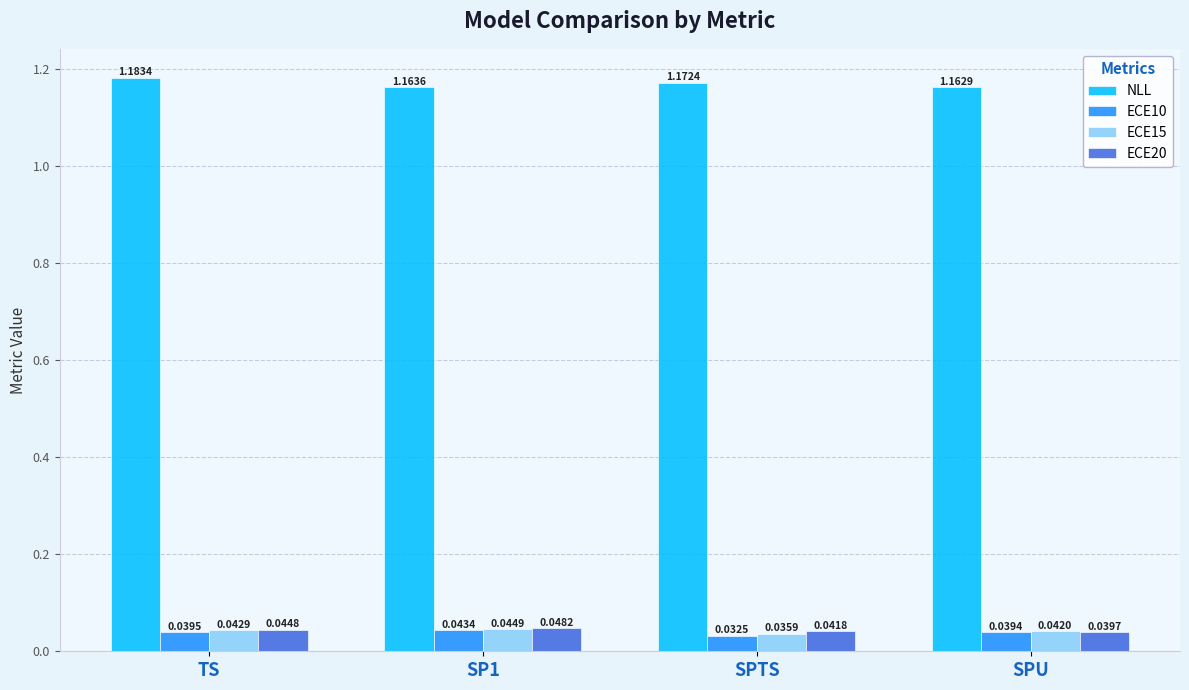

Rank the series at SPU from lowest to highest value.

ECE10, ECE20, ECE15, NLL